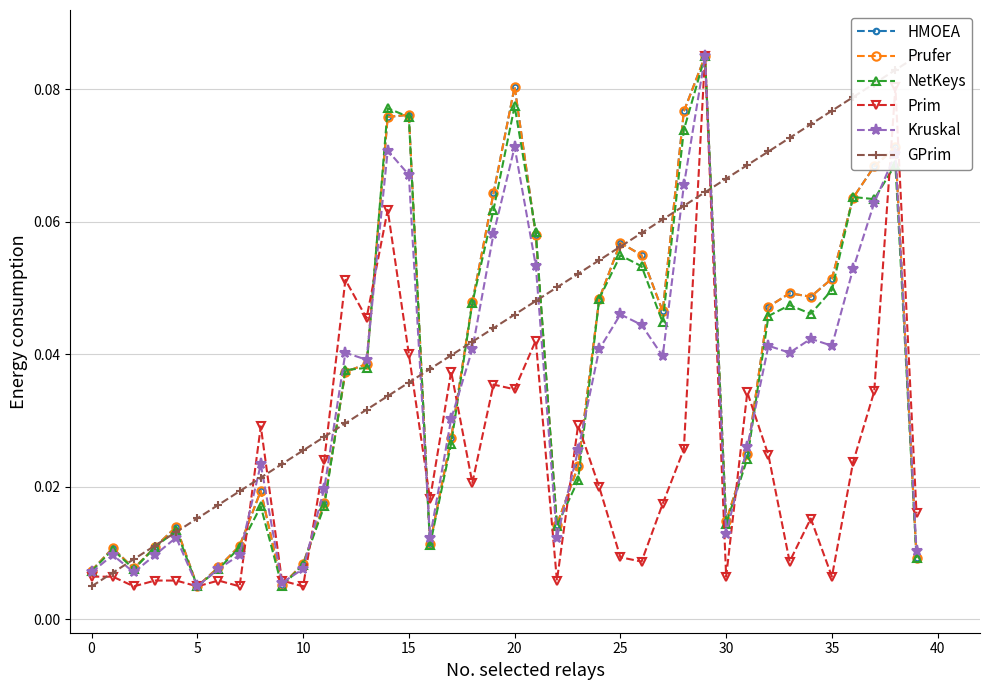

Is the value of HMOEA at 23 greater than the value of NetKeys at 22?

Yes